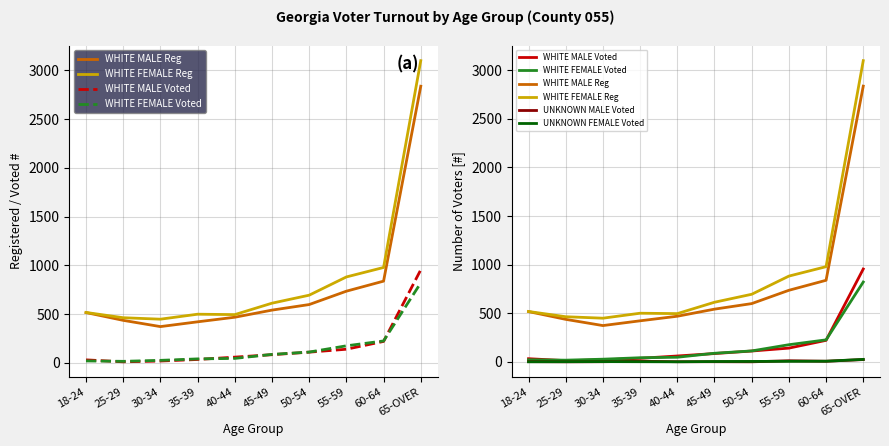

Rank the series by their maximum value, from highest to lowest.

WHITE FEMALE Reg, WHITE MALE Reg, WHITE MALE Voted, WHITE FEMALE Voted, UNKNOWN FEMALE Voted, UNKNOWN MALE Voted